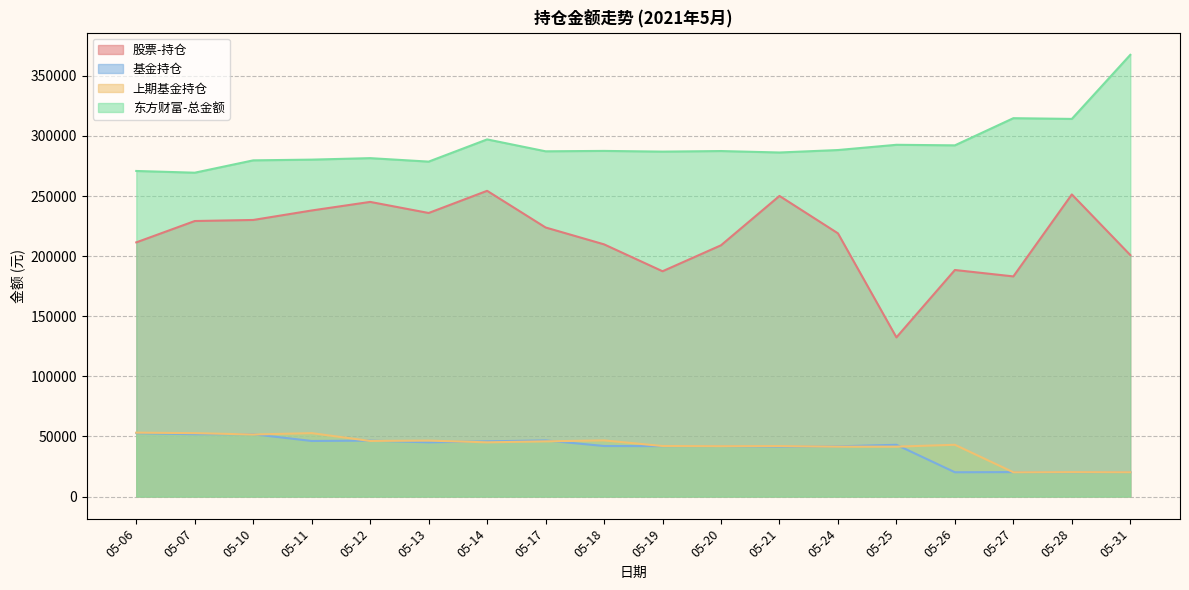

Count the number of categories in the chart.

18